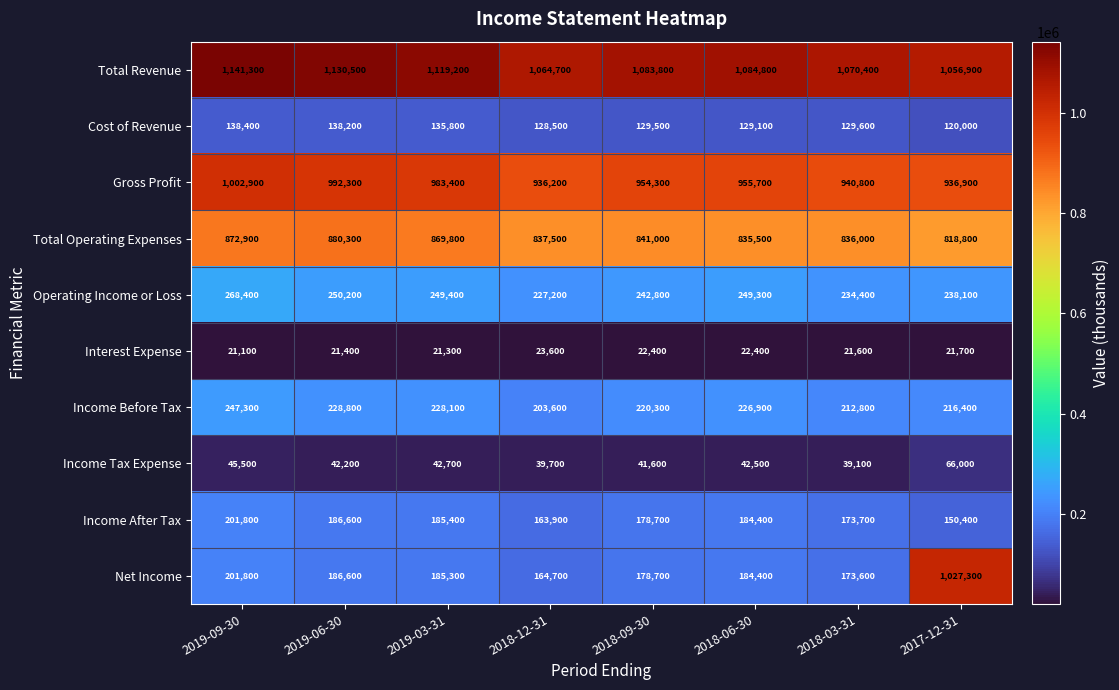

How many series are shown in this chart?

10